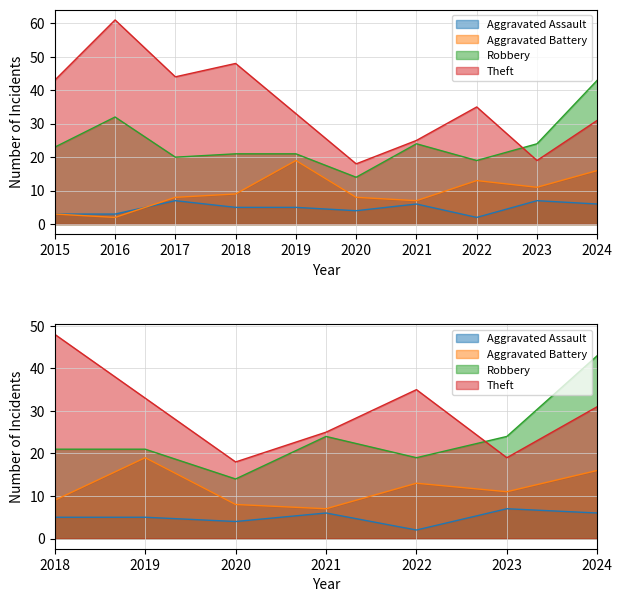

What is the average value of the Robbery series?

24